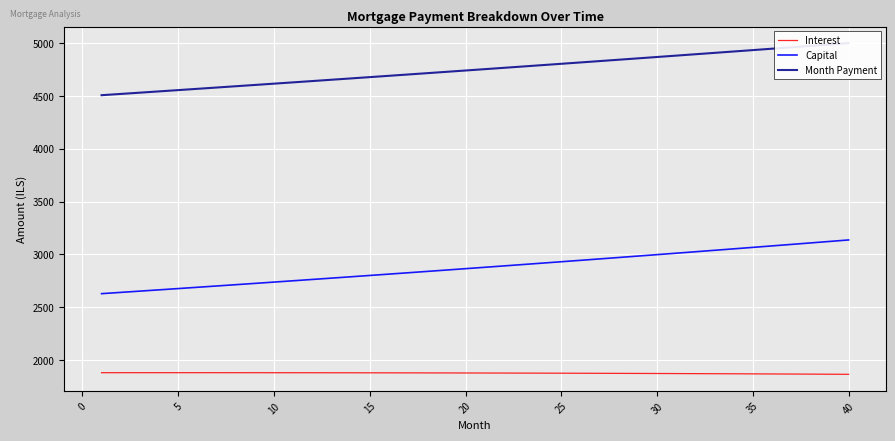

What is the minimum value for Capital?

2628.9